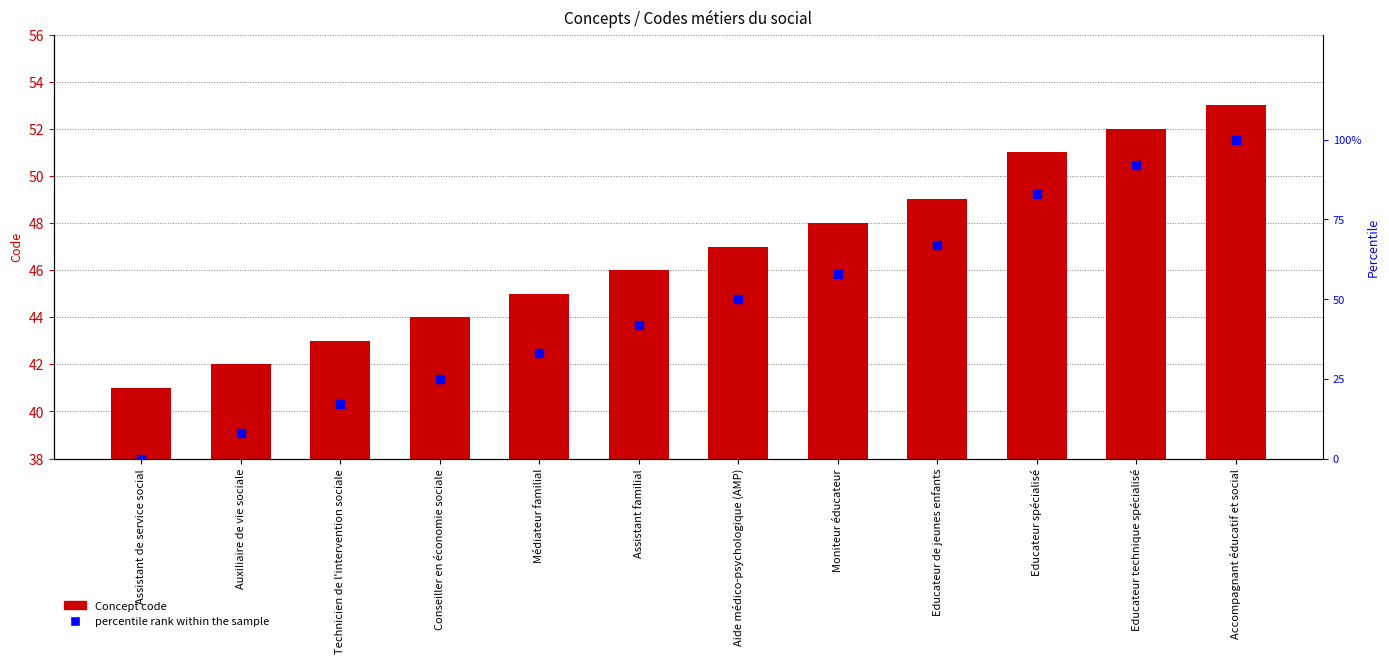

At how many categories does at least one series exceed 1?

12